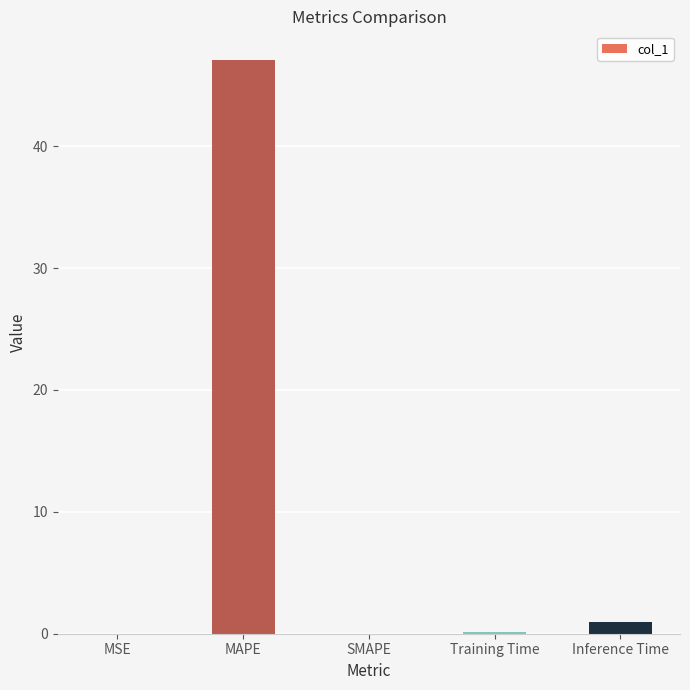

What is the maximum value shown in the chart?

47.1